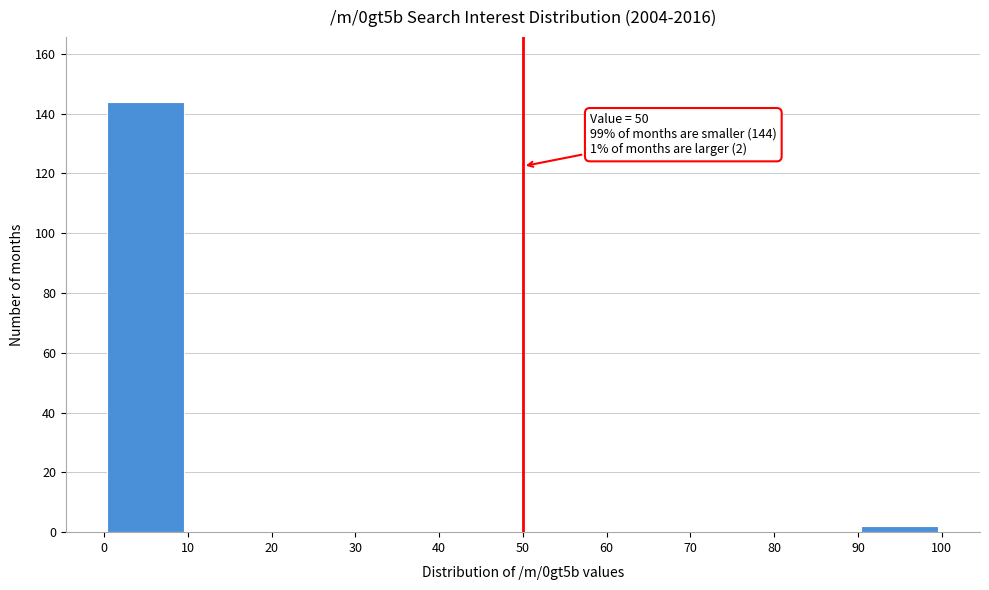

Over which range of the x-axis is the bar tallest?

0 to 10